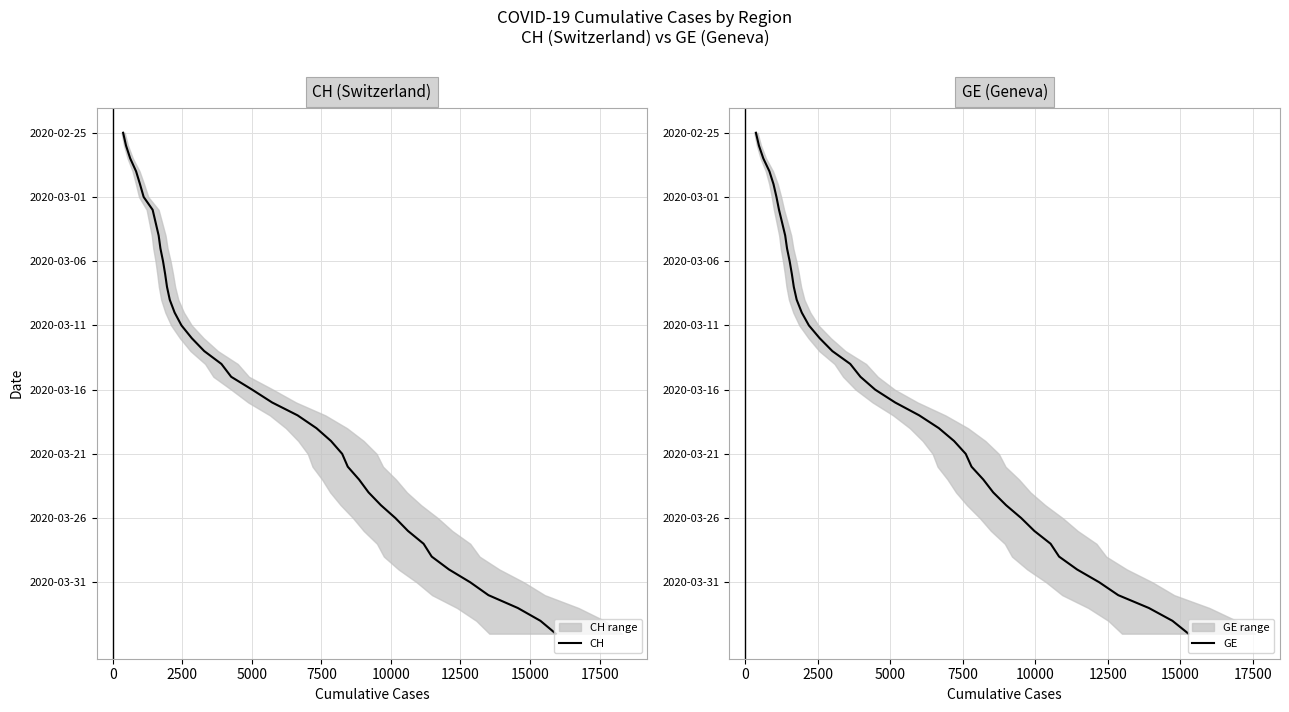

Does the chart have visible grid lines?

Yes